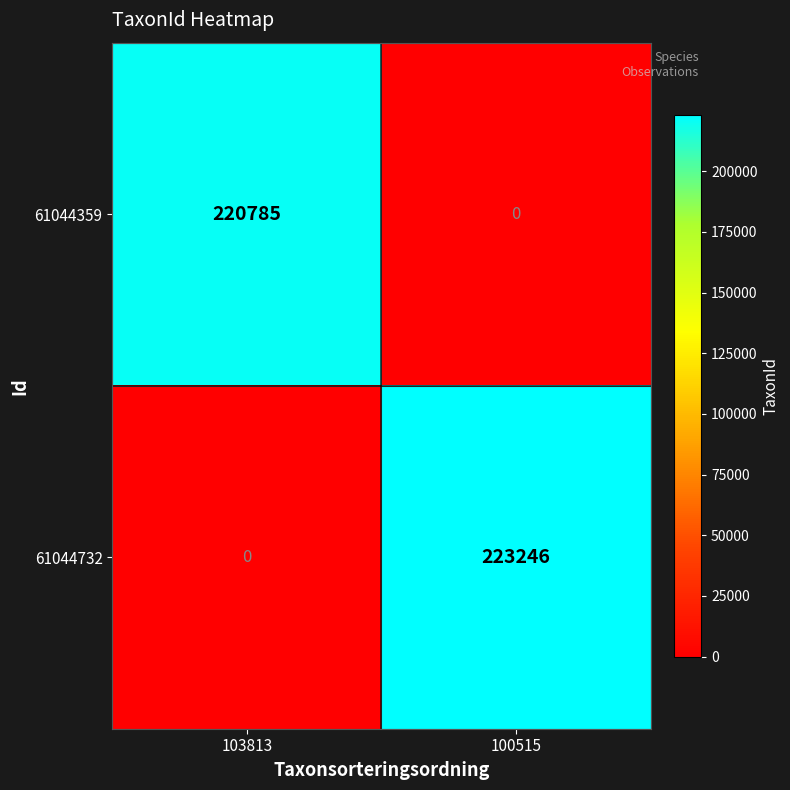

True or false: 61044359 has a value of 343092 at 103813.

False